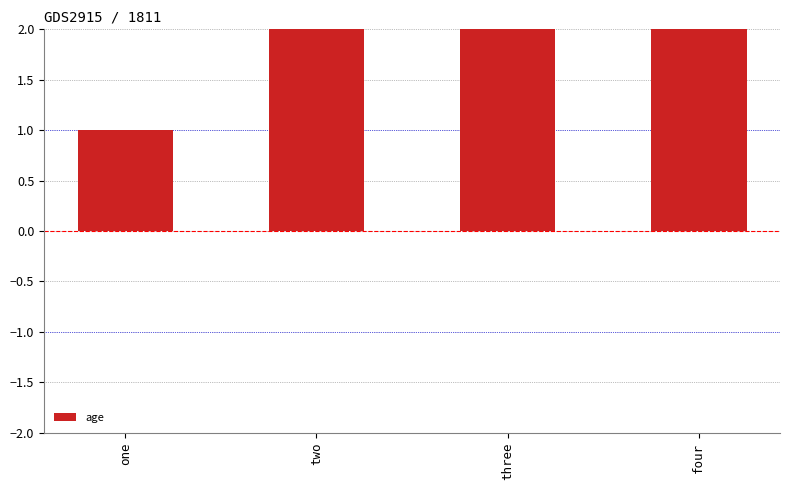

What is the label of the 4th bar from the right?

one